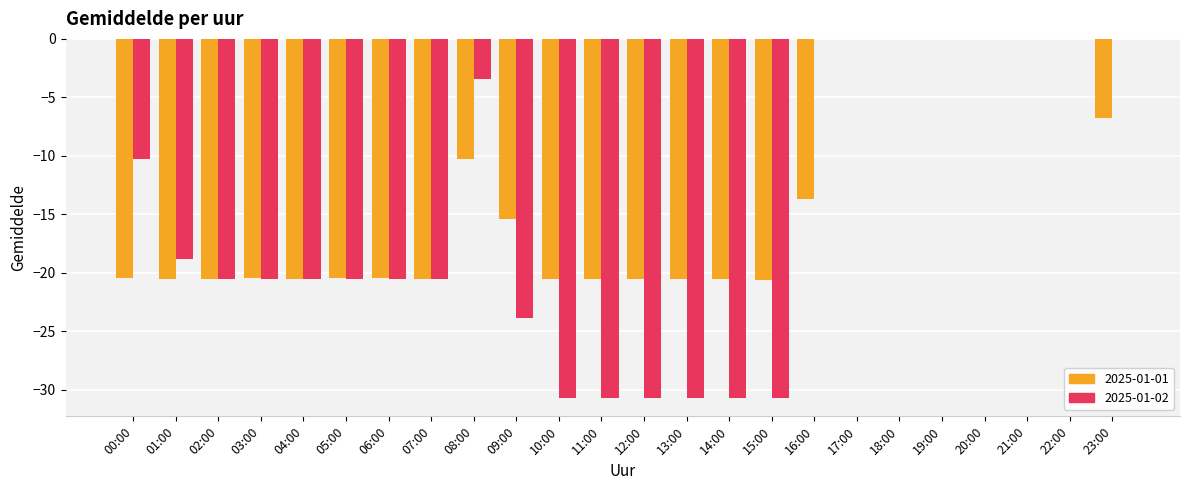

At which label does 2025-01-02 first exceed -20?

00:00